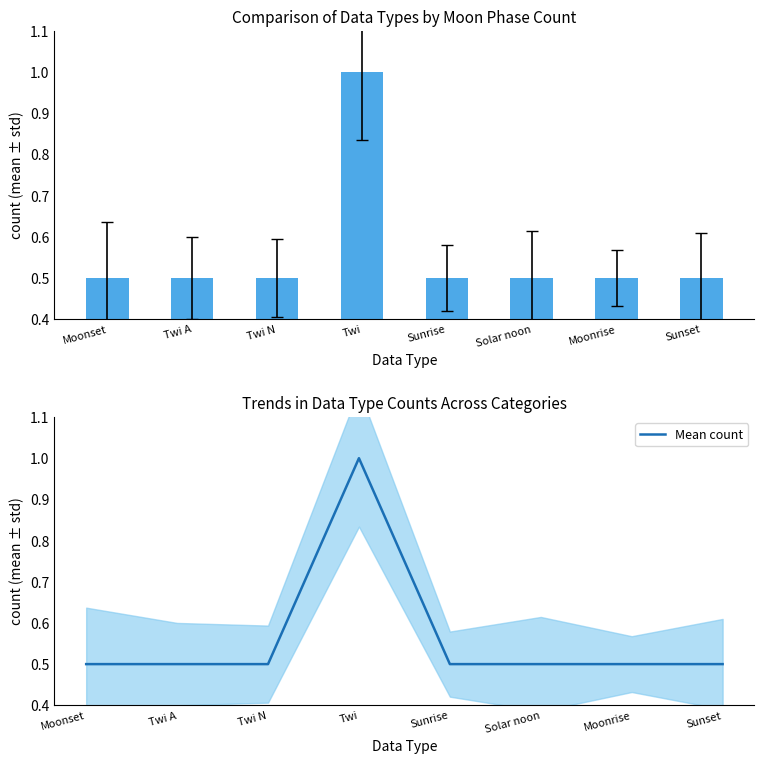

Reading left to right, list all the values displayed in this chart.

Mean Moon Phase: Moonset=0.5	Twi A=0.5	Twi N=0.5	Twi=1.0	Sunrise=0.5	Solar noon=0.5	Moonrise=0.5	Sunset=0.5
Mean count: Moonset=0.5	Twi A=0.5	Twi N=0.5	Twi=1.0	Sunrise=0.5	Solar noon=0.5	Moonrise=0.5	Sunset=0.5